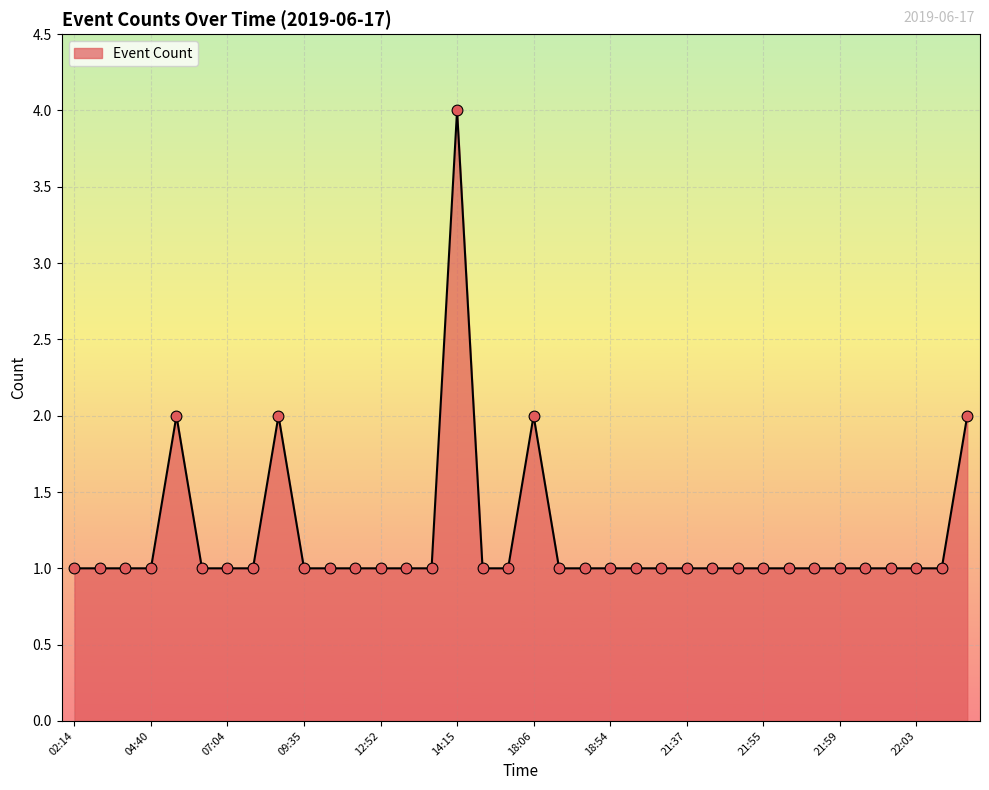

What is the difference between the maximum and minimum values?

3